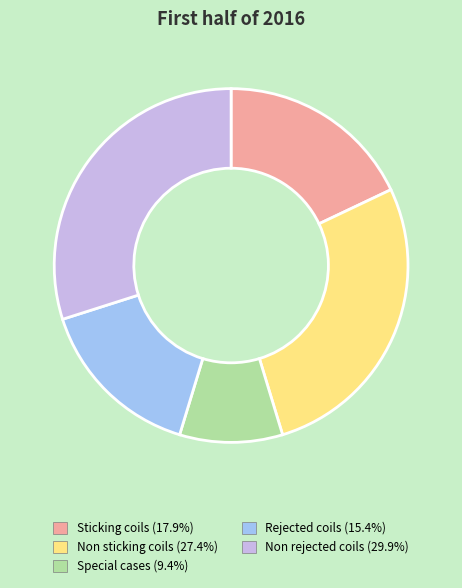

What is the ratio of the value at Sticking coils to the value at Special cases?

1.9